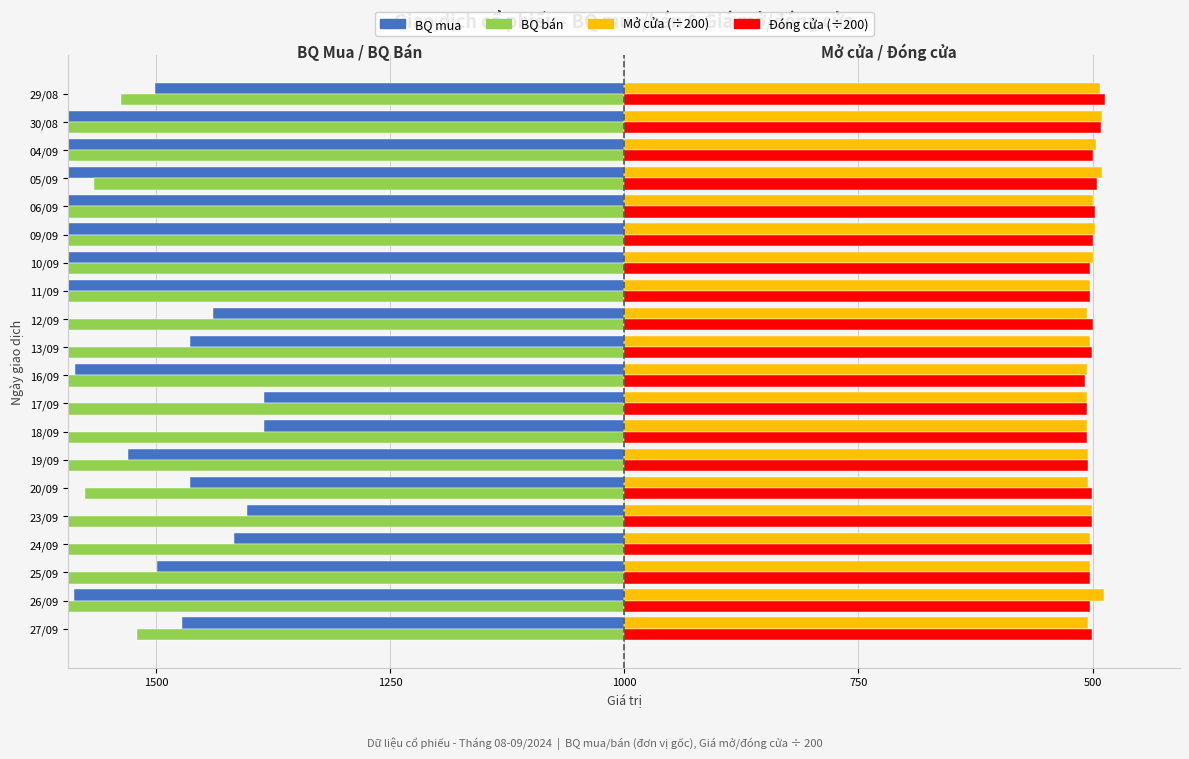

What position from the right is 13/09?

10